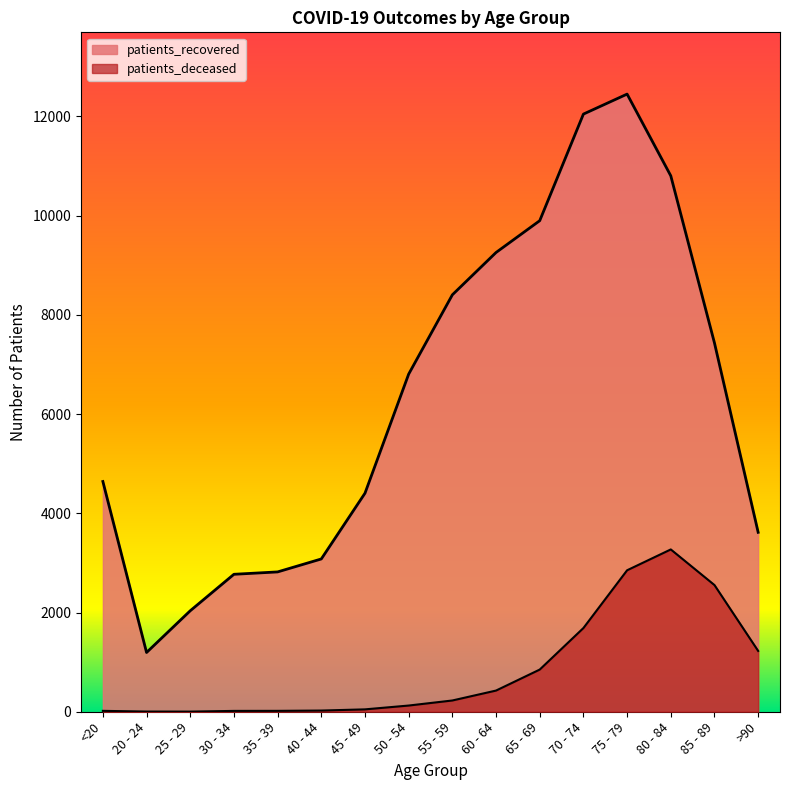

True or false: patients_deceased and patients_recovered intersect in this chart.

False